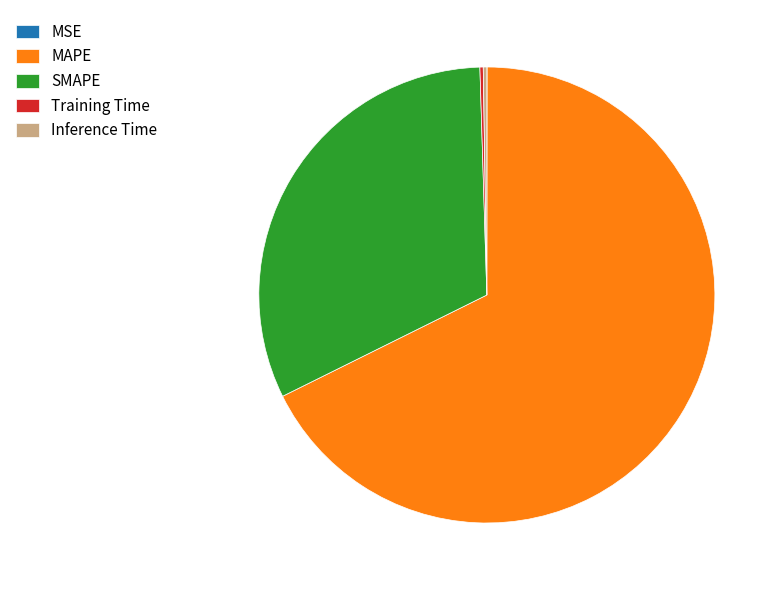

The MAPE slice represents 55% of the pie. True or false?

False